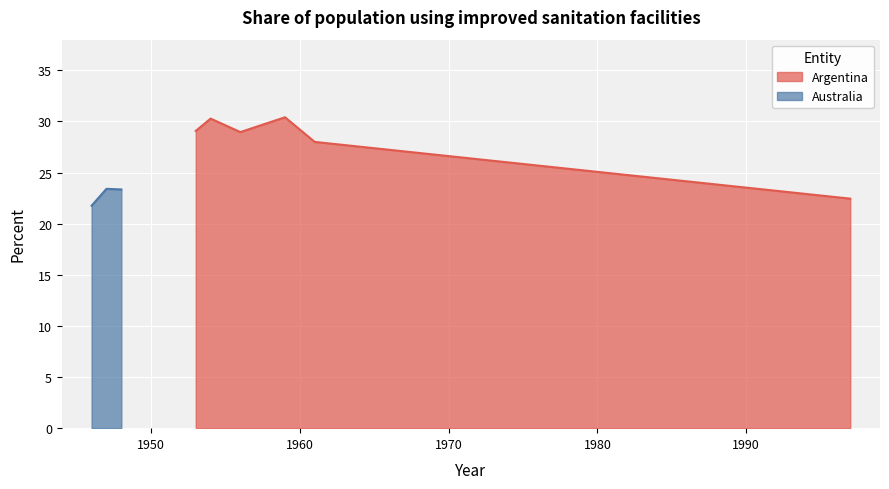

Where is the first local minimum?

1948